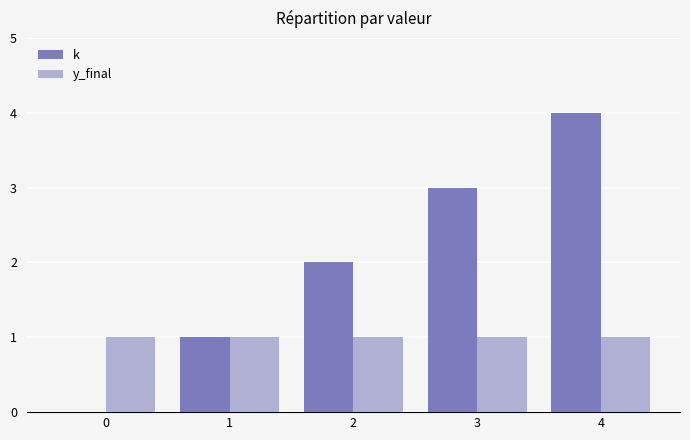

What are all the series names shown in the legend?

k, y_final